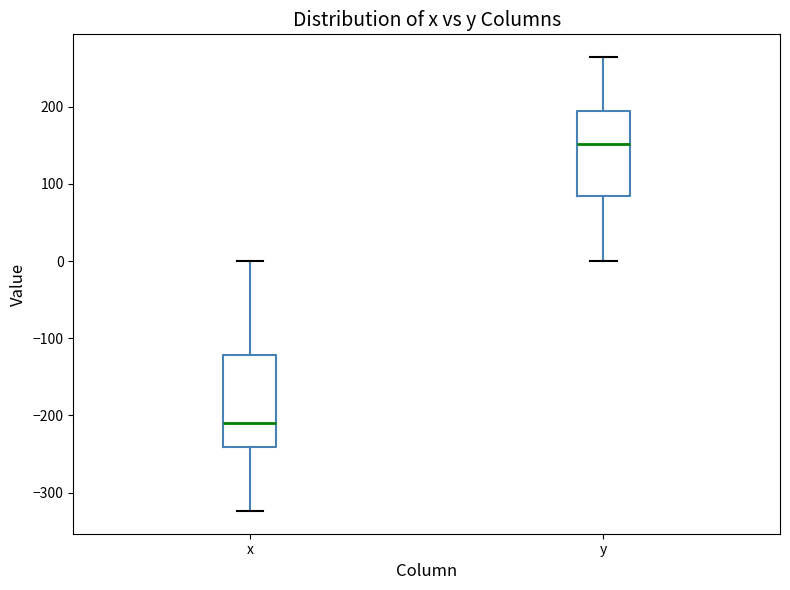

Reading left to right, transcribe this box plot: for each box, give where its median line is, the range the box spans, and where its two whiskers end, as read against the y-axis. The values are not printed on the chart, so give them approximately, as read against the axis.

x: median -210, box -240 to -120, whiskers -320 to 0
y: median 150, box 80 to 190, whiskers 0 to 260